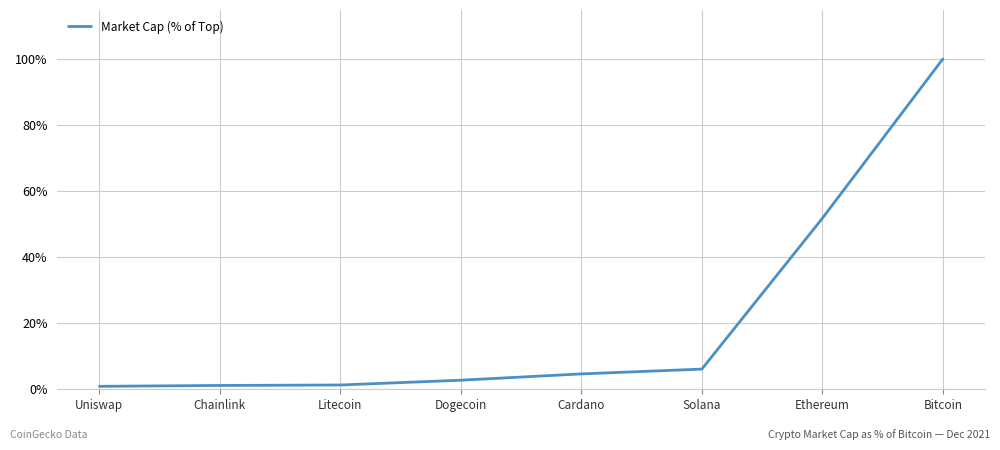

What position from the left is Dogecoin?

4